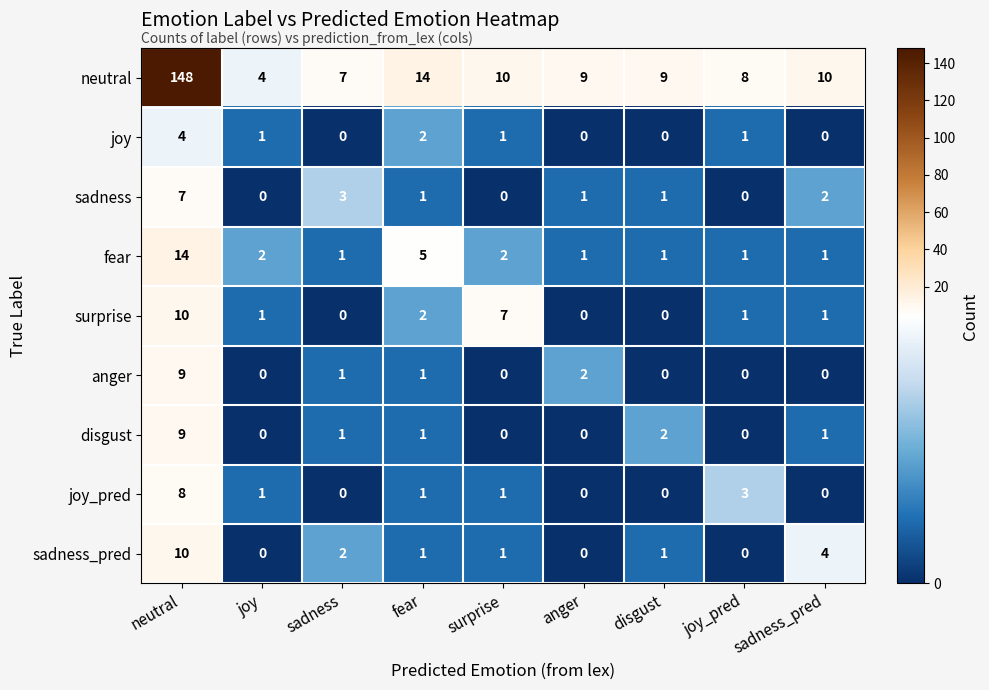

How many categories are shown in the chart?

9